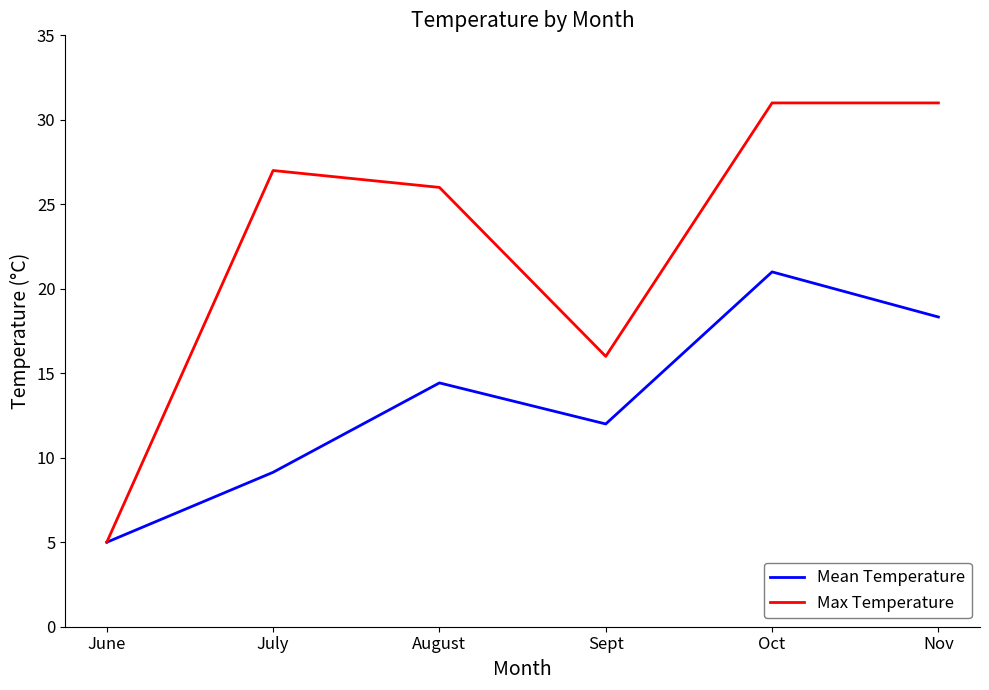

Which series has the largest total across all categories?

Max Temperature